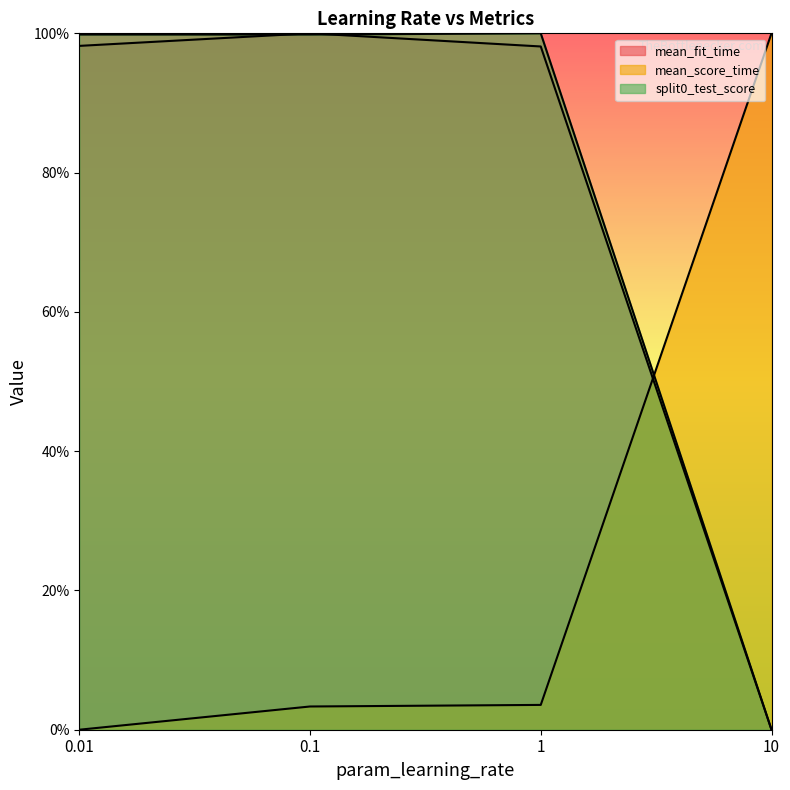

At which label does split0_test_score reach its peak?

1